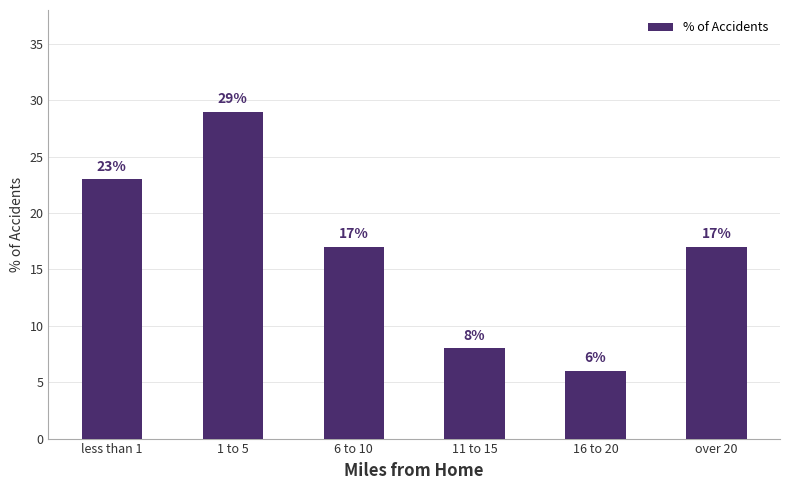

Reading left to right, list all the values displayed in this chart.

less than 1=23	1 to 5=29	6 to 10=17	11 to 15=8	16 to 20=6	over 20=17